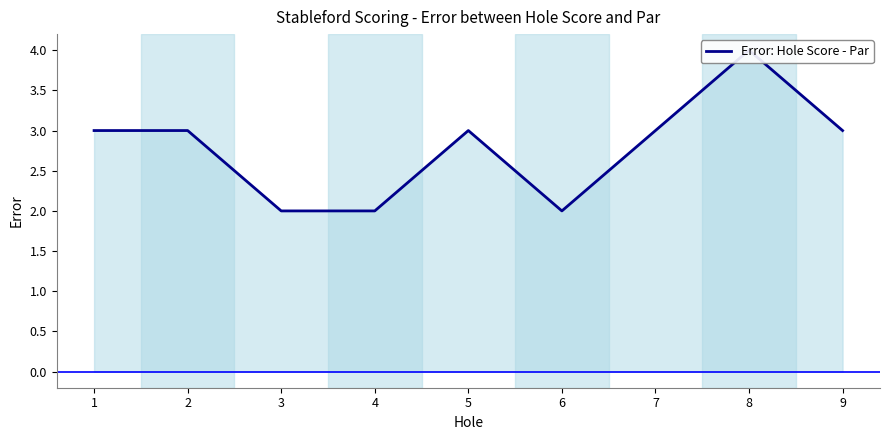

What is the smallest value displayed?

2